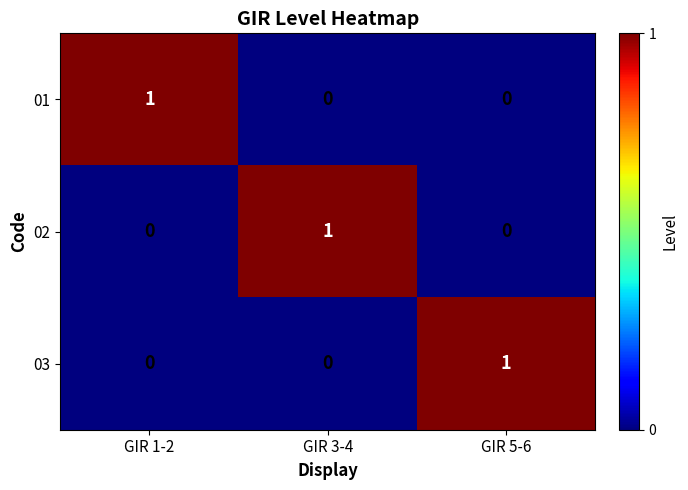

Is the value of 02 at GIR 3-4 greater than the value of 01 at GIR 5-6?

Yes